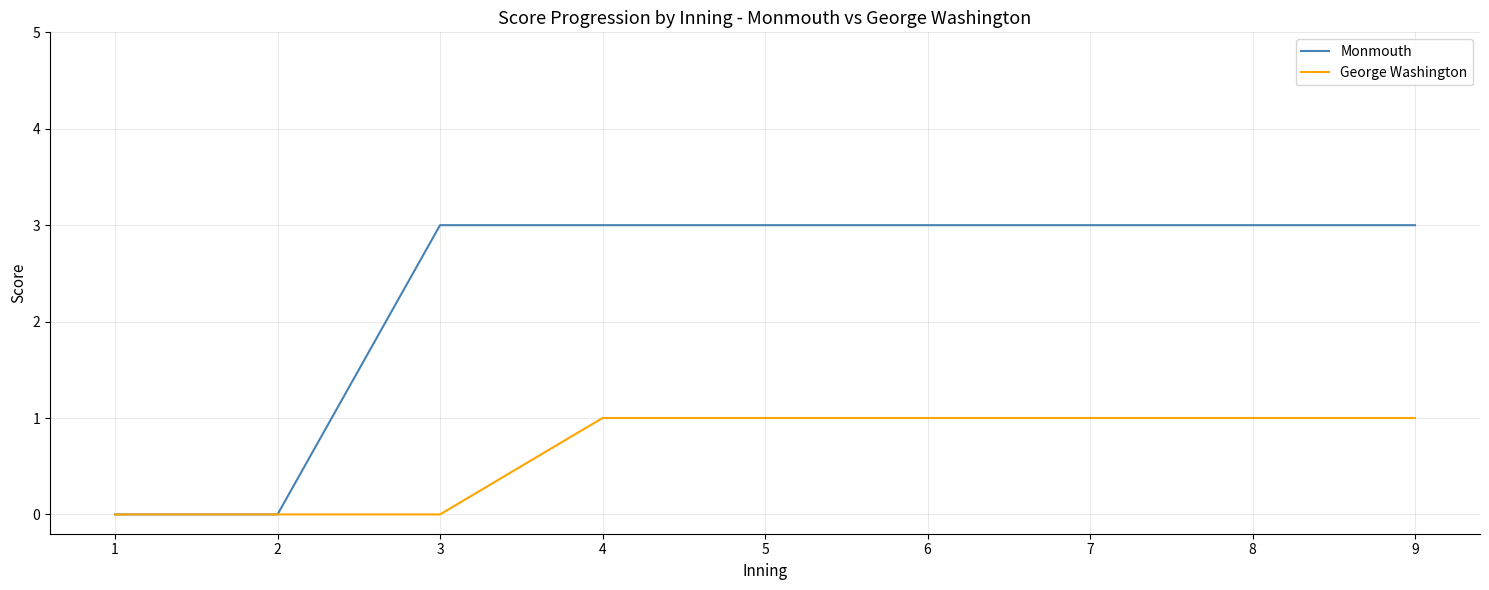

Reading right to left, what are all the values shown in this chart?

Monmouth: 9=3	8=3	7=3	6=3	5=3	4=3	3=3	2=0	1=0
George Washington: 9=1	8=1	7=1	6=1	5=1	4=1	3=0	2=0	1=0